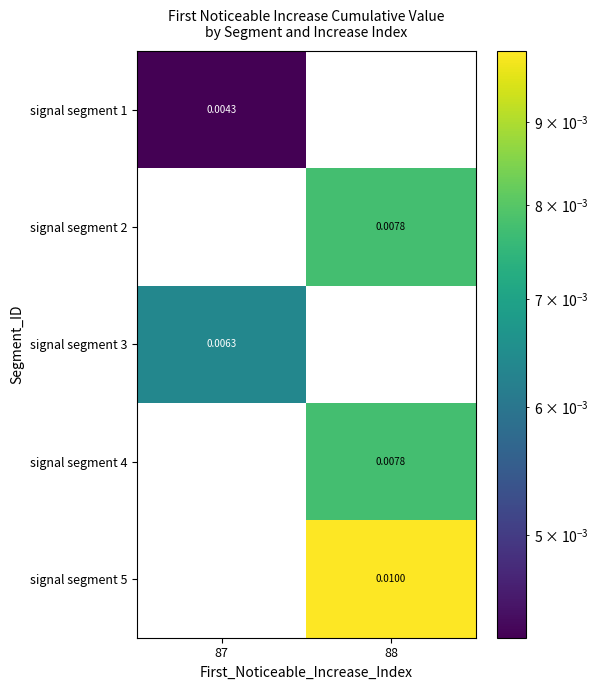

The signal segment 3 series shows 0.0 at 87. True or false?

True